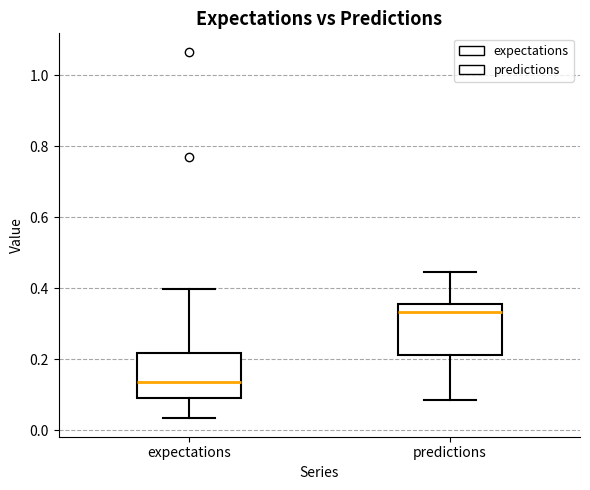

Reading left to right, transcribe this box plot: for each box, give where its median line is, the range the box spans, and where its two whiskers end, as read against the y-axis. The values are not printed on the chart, so give them approximately, as read against the axis.

expectations: median 0.14, box 0.10 to 0.22, whiskers 0.04 to 0.40
predictions: median 0.34, box 0.22 to 0.36, whiskers 0.08 to 0.44